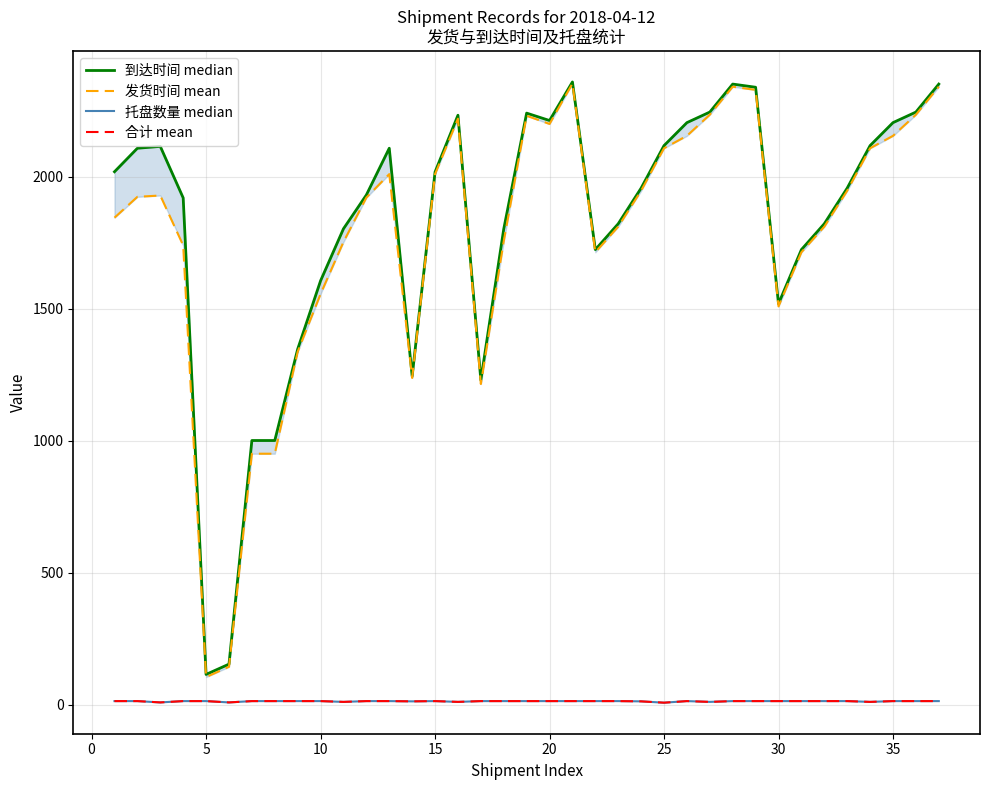

True or false: 到达时间 median and 发货时间 mean cross at least once.

False